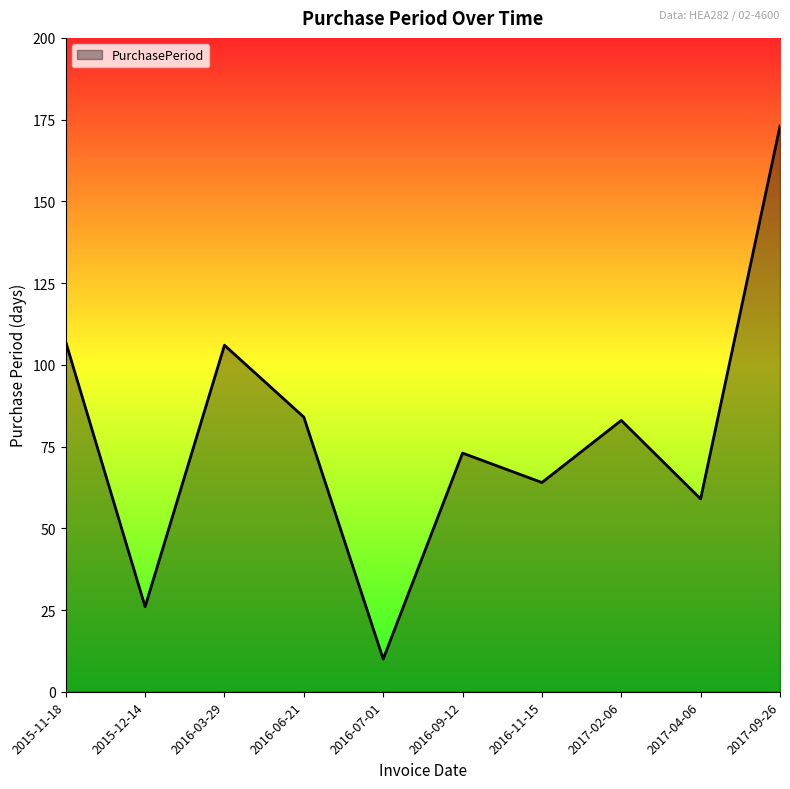

Is it true that the value at 2016-09-12 is 23?

False